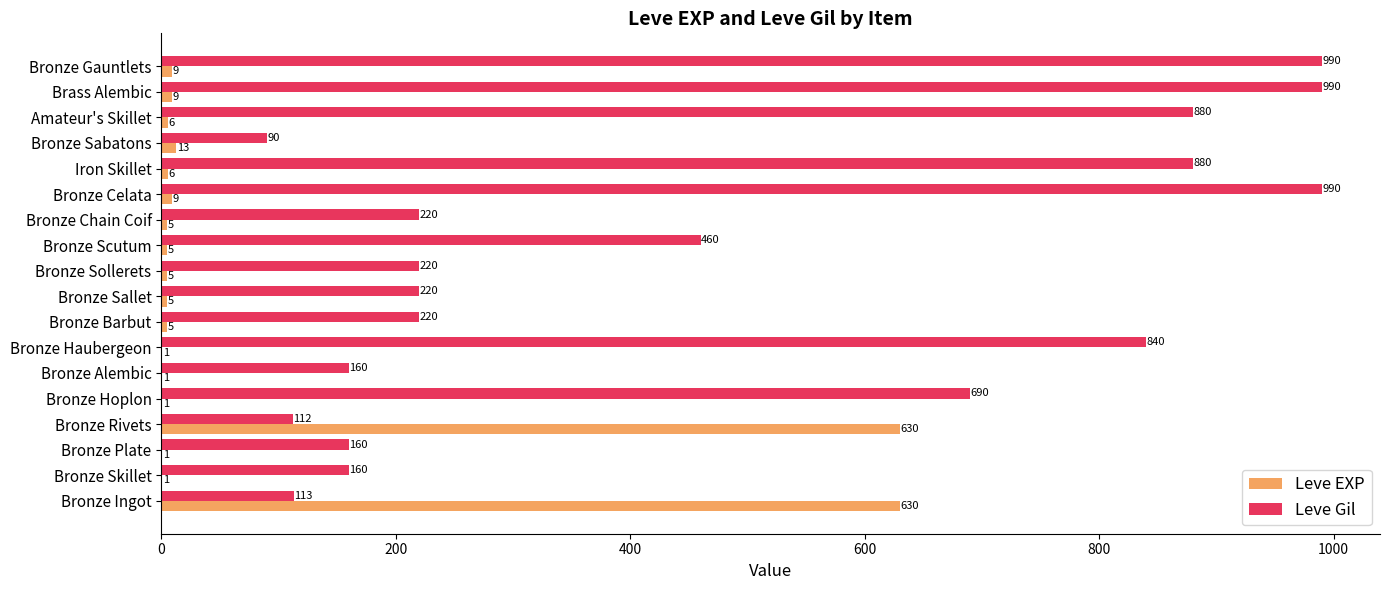

At which label is Leve Gil closest to 540?

Bronze Scutum